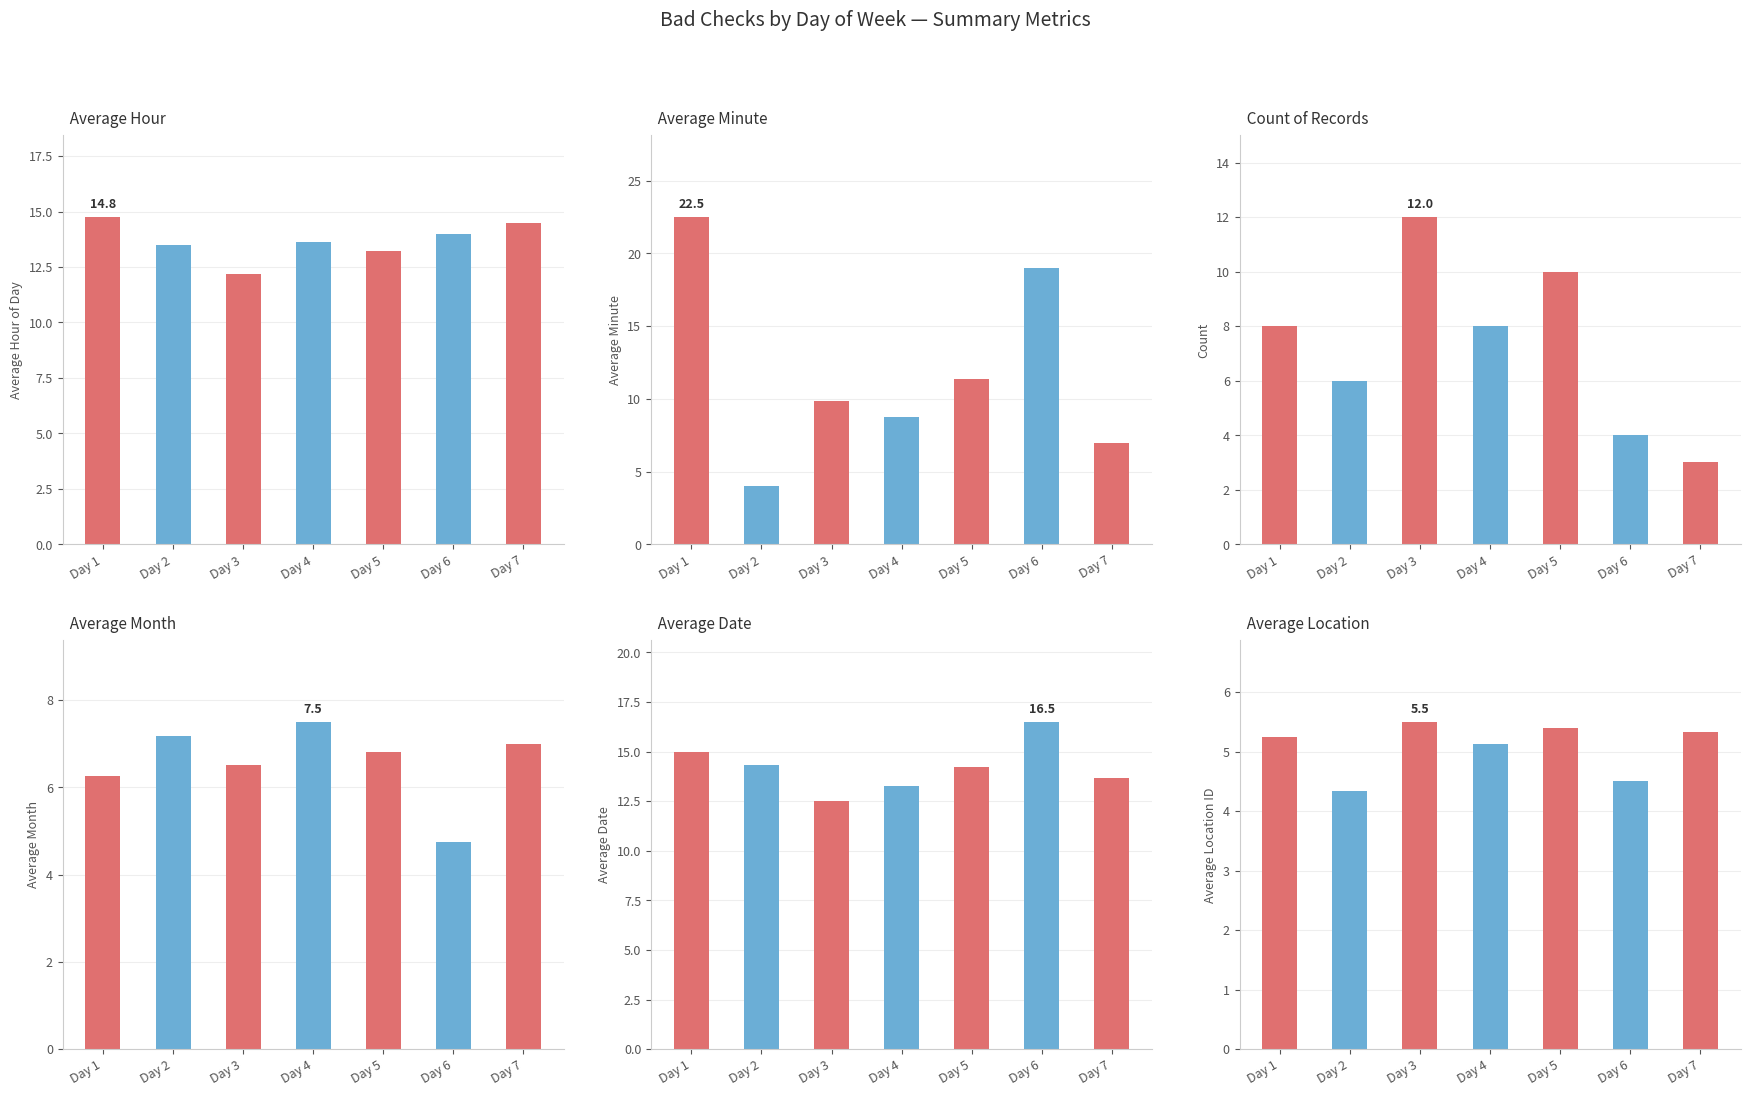

Reading left to right, transcribe all the data shown in this chart.

avg_hour: 14.8	13.5	12.2	13.6	13.2	14.0	14.5
avg_min: 22.5	4.0	9.8	8.8	11.4	19.0	7.0
count: 8.0	6.0	12.0	8.0	10.0	4.0	3.0
avg_month: 6.2	7.2	6.5	7.5	6.8	4.8	7.0
avg_date: 15.0	14.3	12.5	13.2	14.2	16.5	13.7
avg_location: 5.2	4.3	5.5	5.1	5.4	4.5	5.3